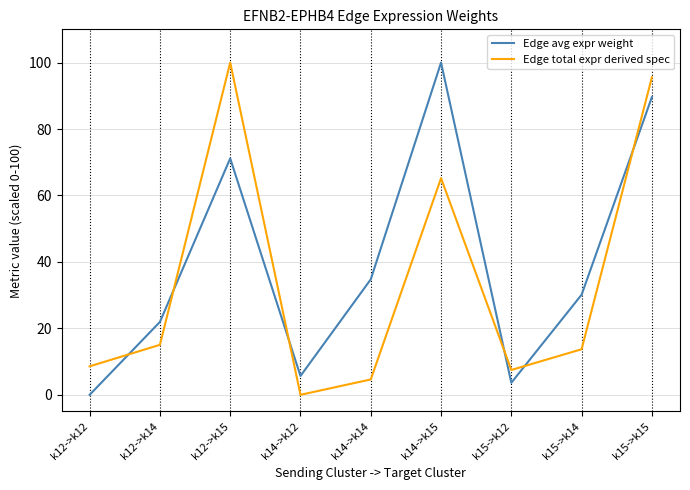

Reading right to left, transcribe all the data shown in this chart.

Edge avg expr weight: 89.6	30.1	3.6	100.0	34.7	5.7	71.2	21.9	0.0
Edge total expr derived spec: 95.5	13.7	7.5	65.2	4.6	0.0	100.0	15.0	8.6